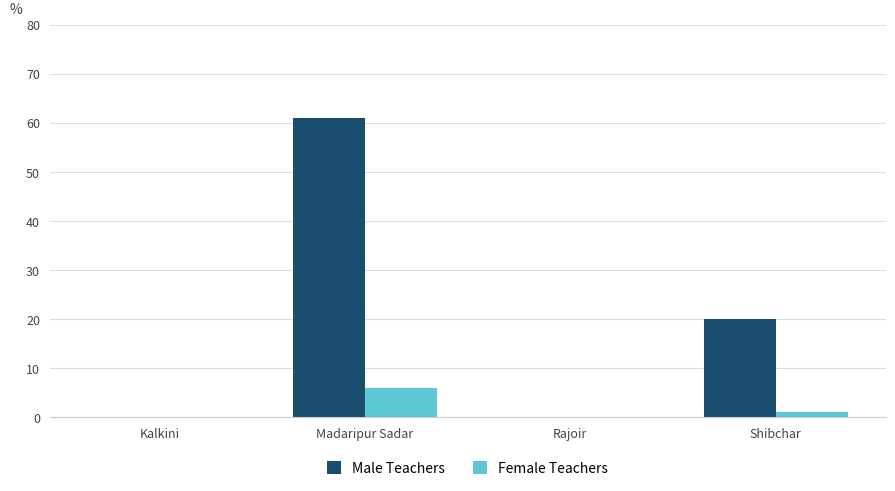

Is it true that Female Teachers equals 1 at Shibchar?

True